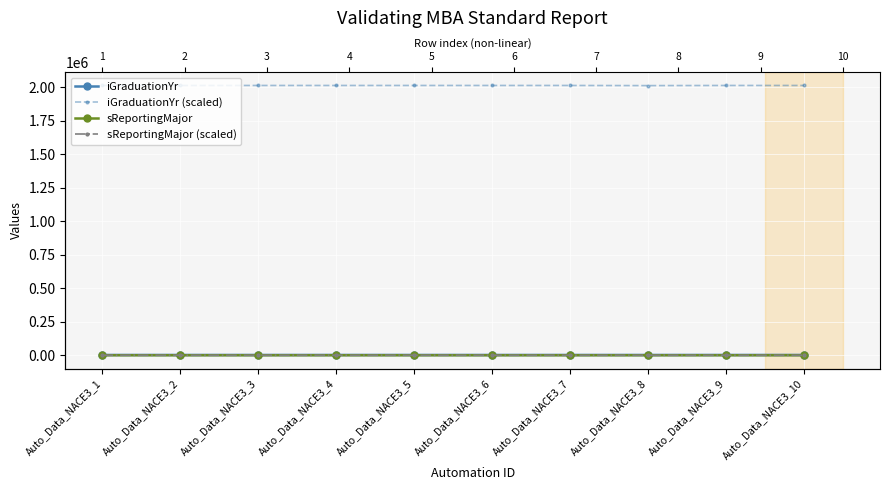

True or false: iGraduationYr (scaled) and sReportingMajor cross at least once.

False